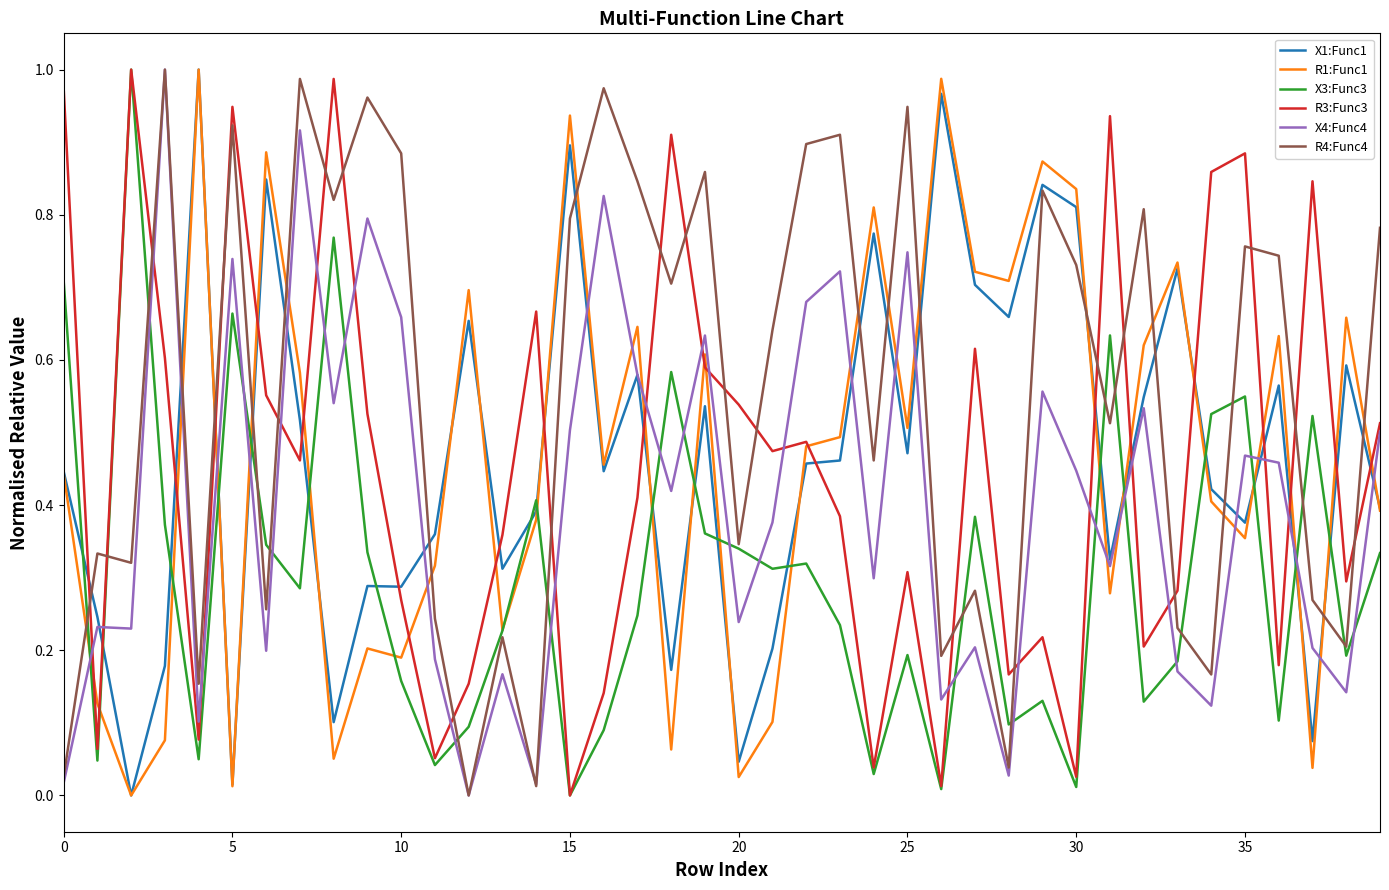

Which series has the largest total across all categories?

R4:Func4